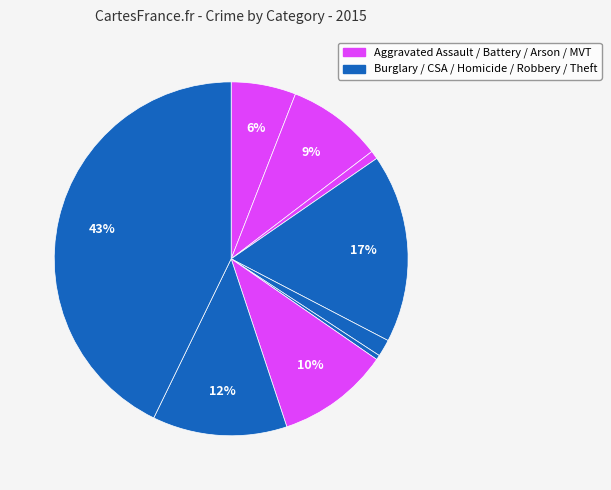

Count the number of slices in the pie.

9